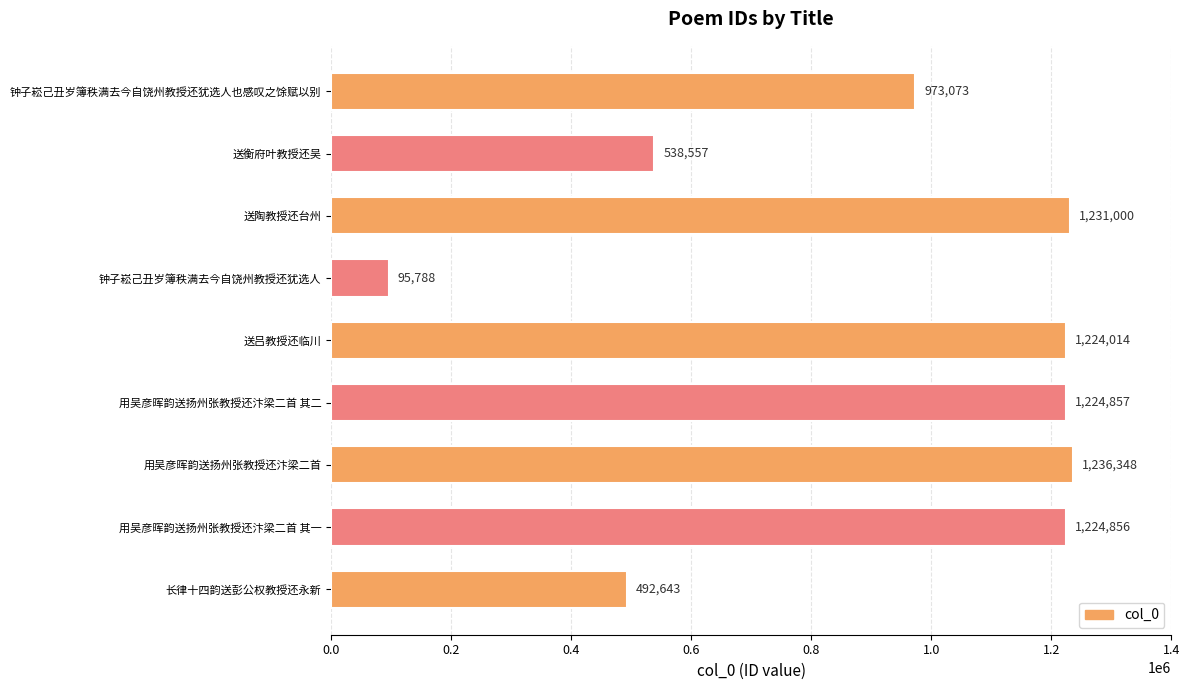

How many values are below 1224014?

4